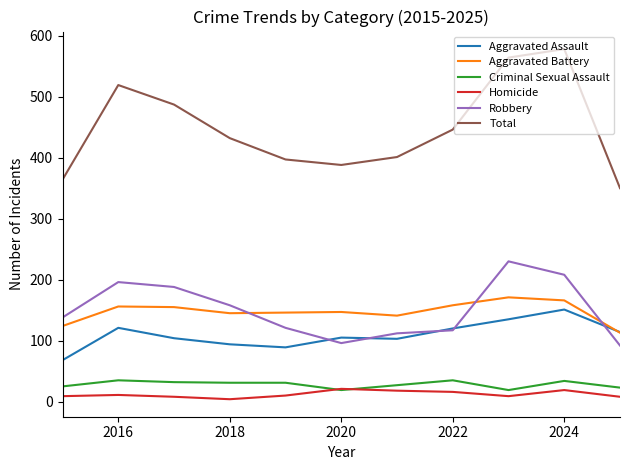

What is the maximum value shown in the chart?

578